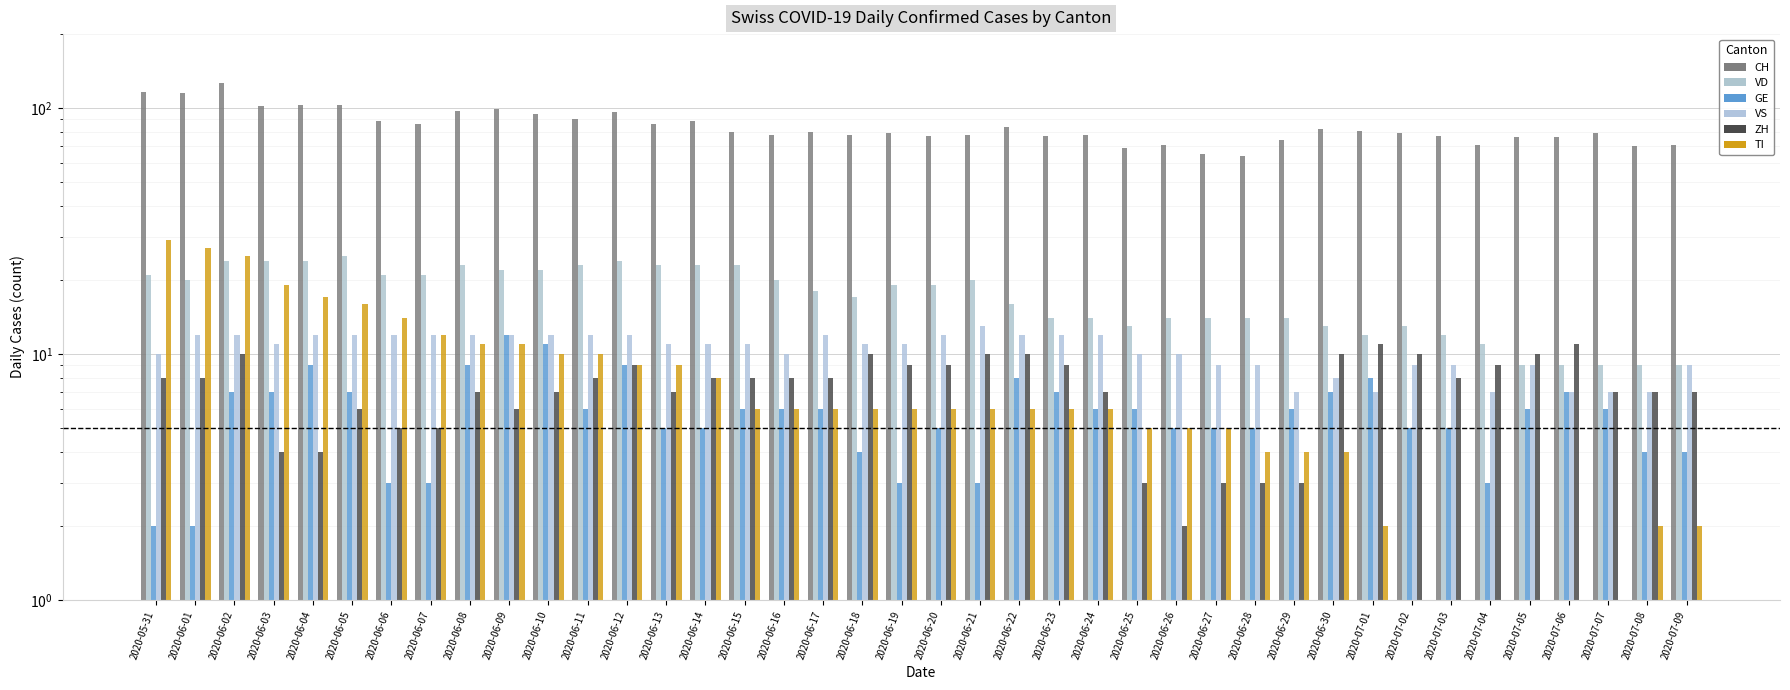

What is the value of the ZH bar at the 28th from the left?

3